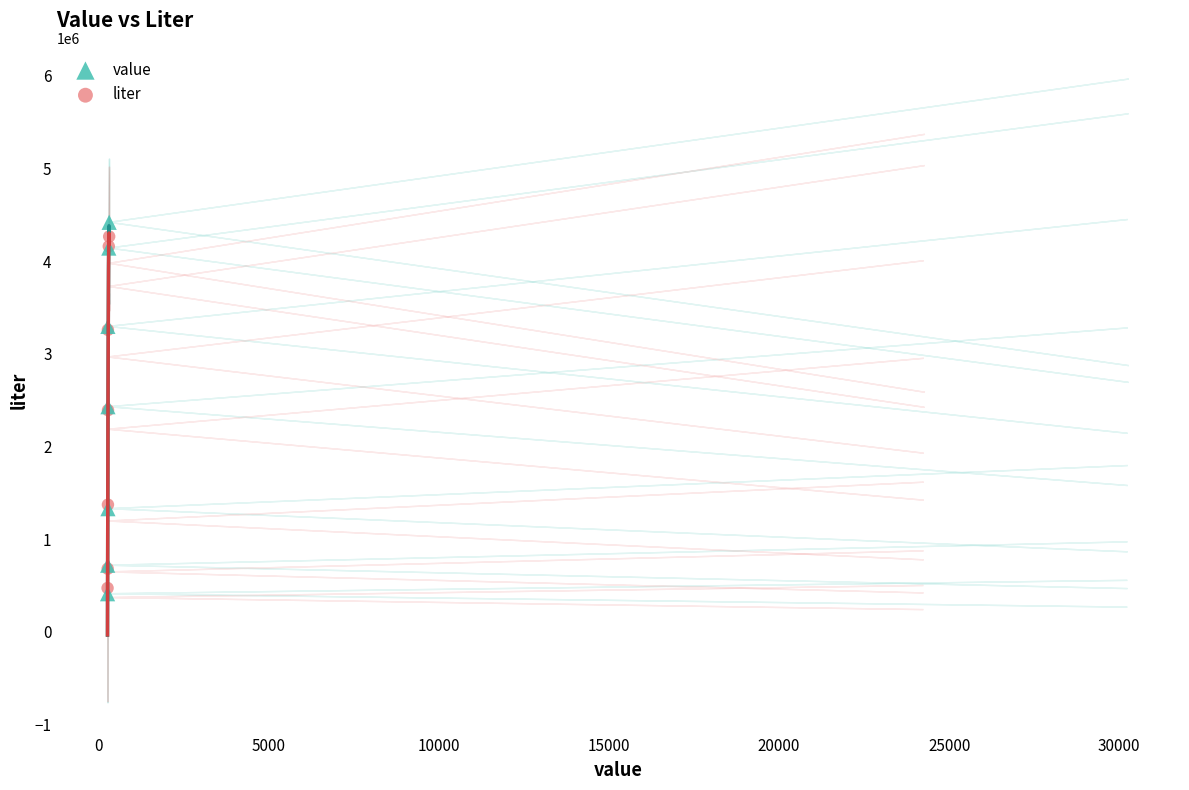

Which series has the widest spread of Y values?

value